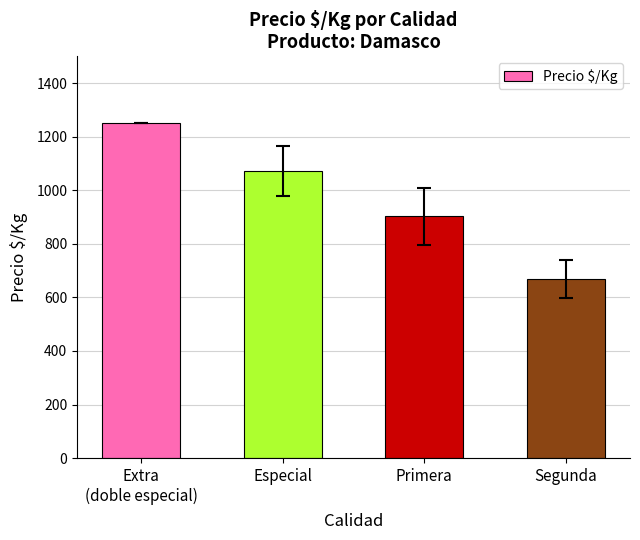

What is the difference between the maximum and minimum values?

582